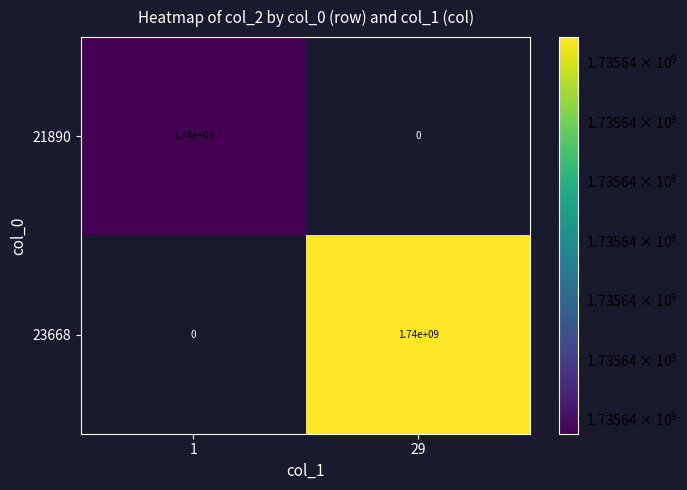

What is the difference between the maximum and minimum values in the 21890 series?

1740000000